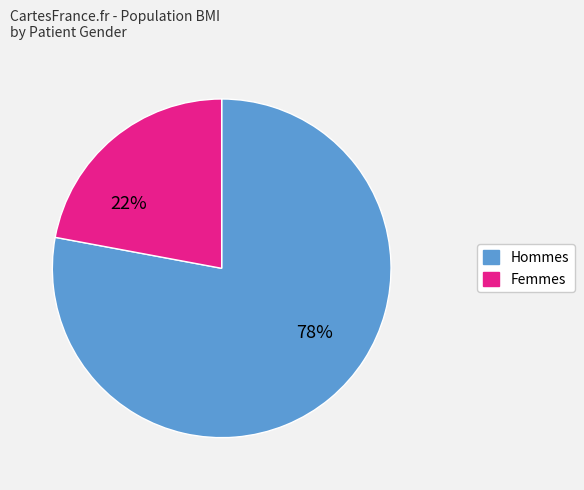

To the nearest percent, what is the average slice percentage?

50%